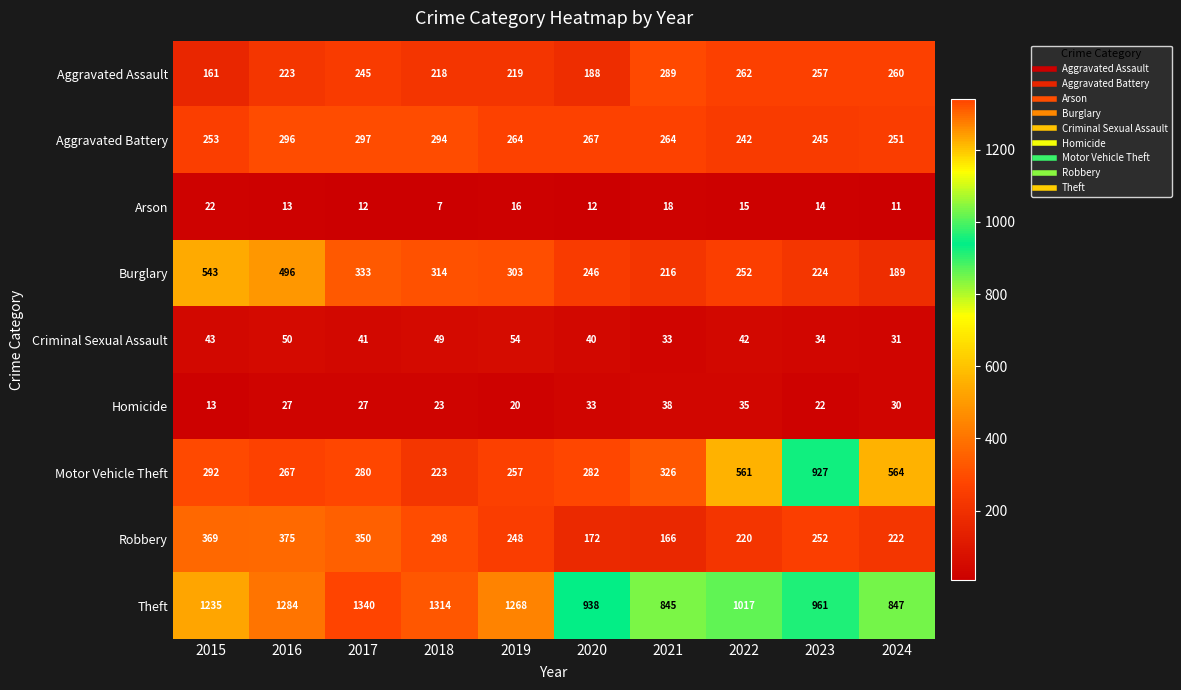

What is the sum of the Burglary values at 2015 and 2024?

732